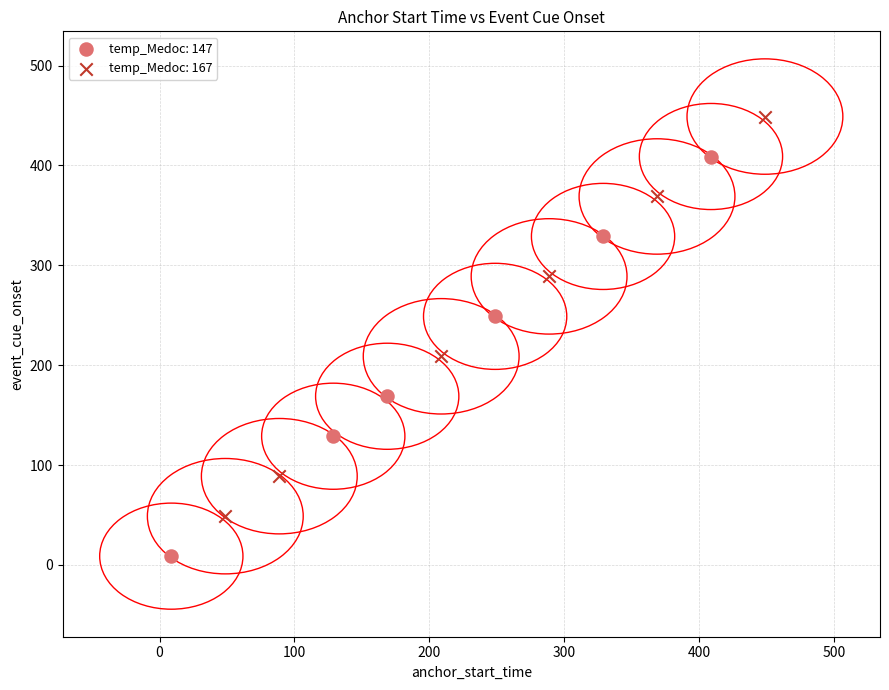

What are all the series names shown in the legend?

temp_Medoc: 147, temp_Medoc: 167